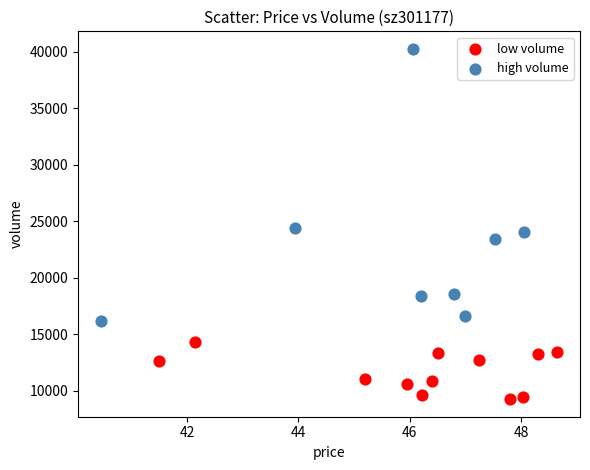

Which series contains the highest Y value?

high volume